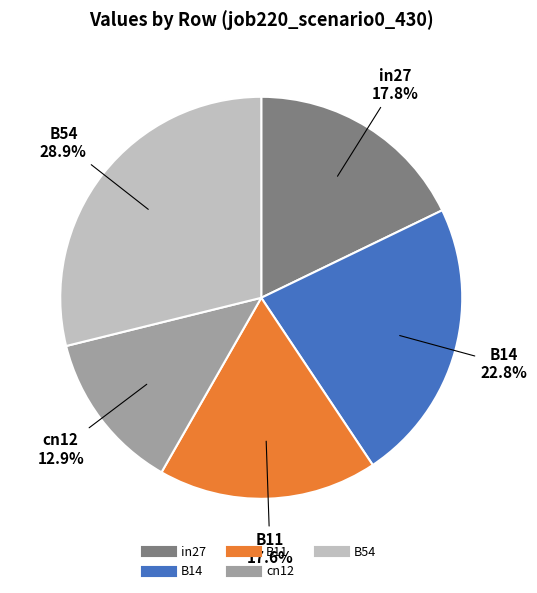

True or false: in27 accounts for 18% of the total.

True